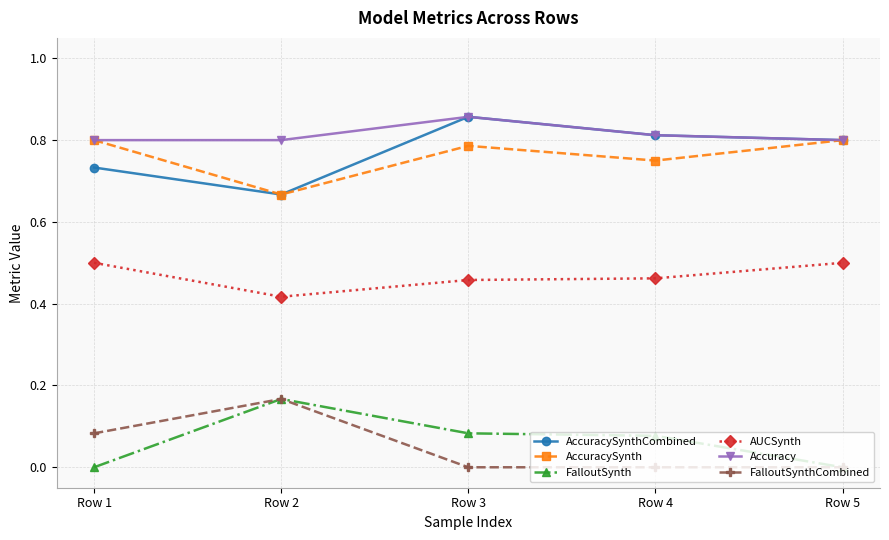

Count the FalloutSynth values in the range 0 to 1.

5